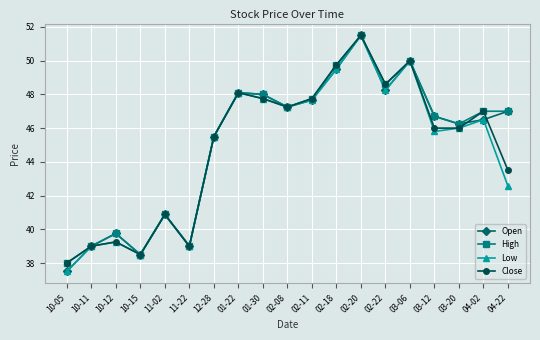

What are all the series names shown in the legend?

Open, High, Low, Close